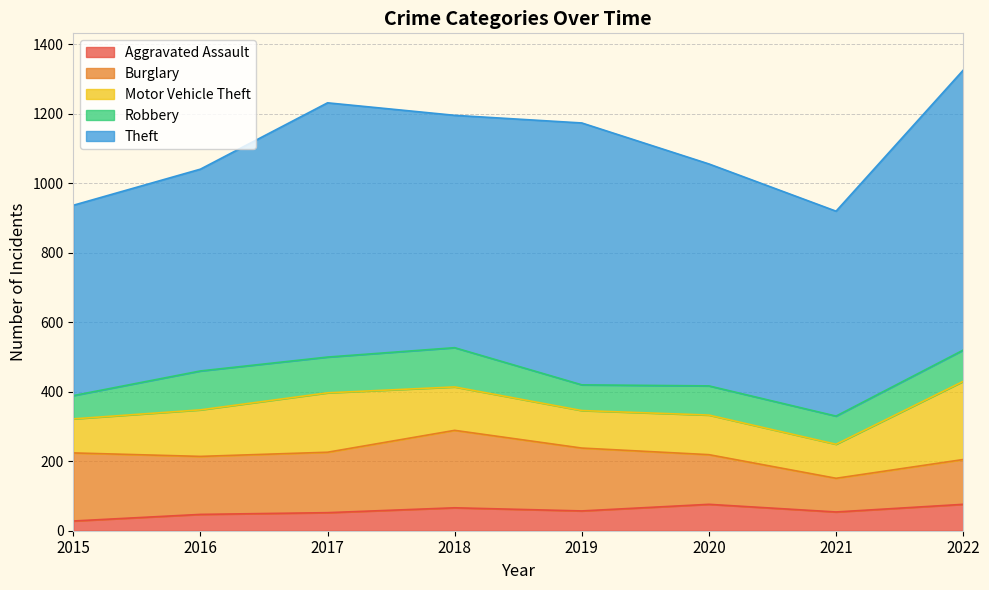

At which label is Robbery closest to 90?

2022